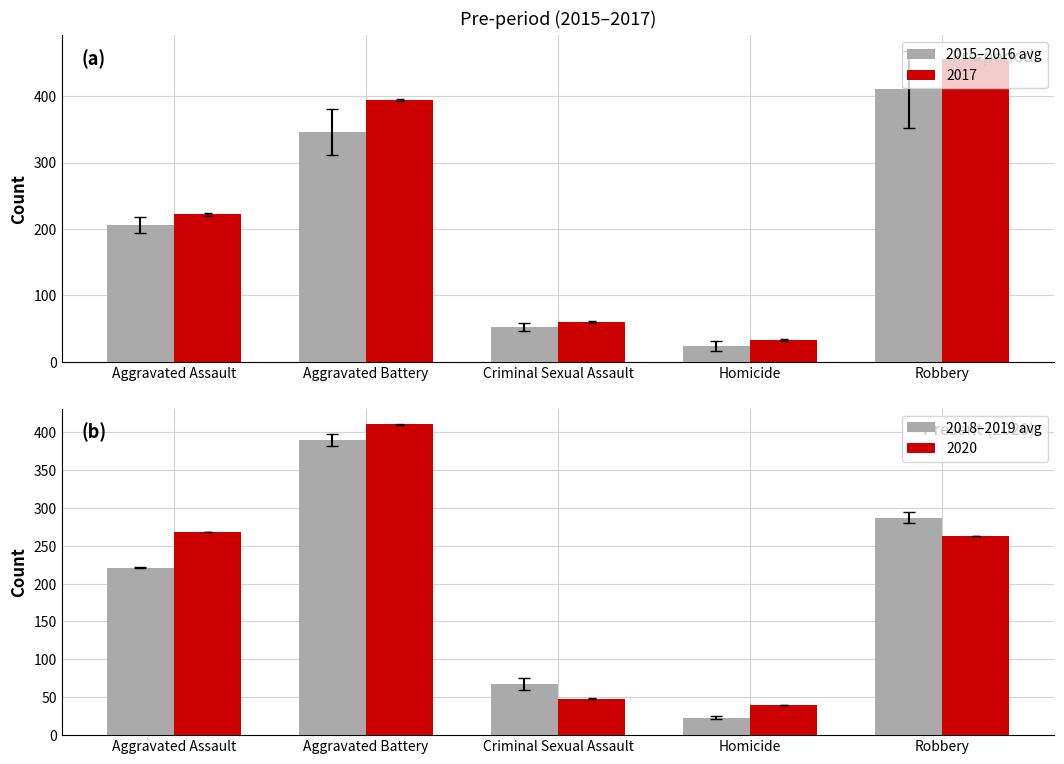

What is the sum of the 2015–2016 avg values at Robbery and Aggravated Assault?

616.3